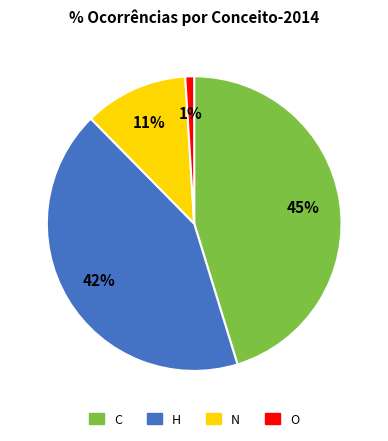

Rank the categories by value from lowest to highest.

O, N, H, C